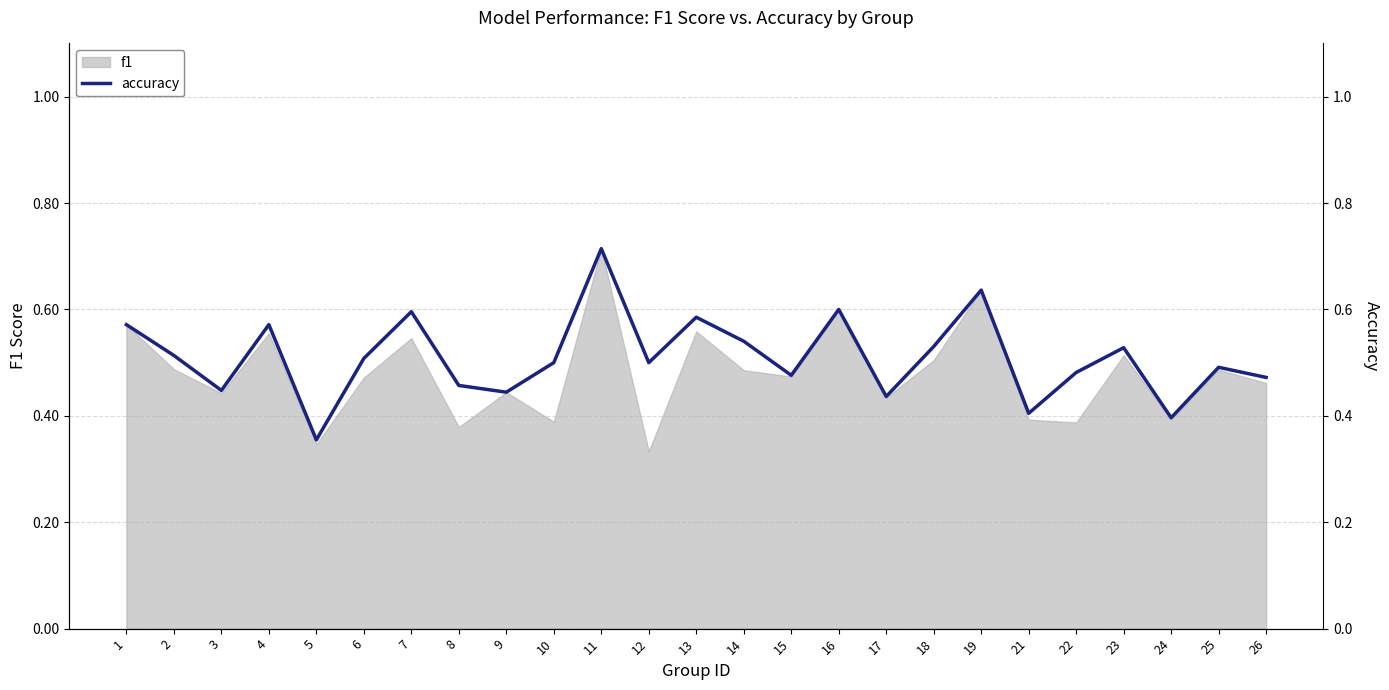

What is the approximate value at 9?

0.4